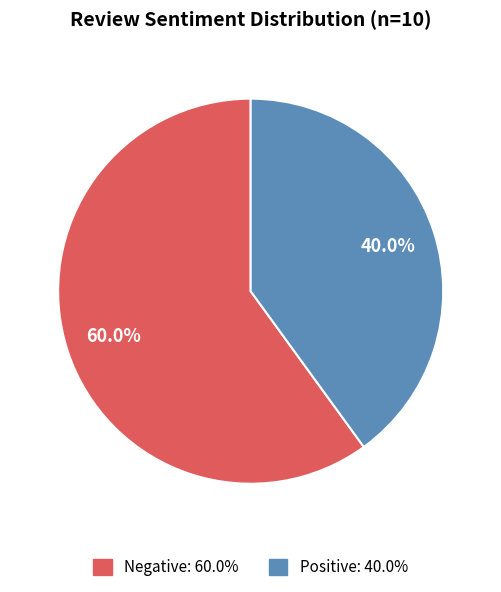

What is the largest slice in the pie chart?

Negative